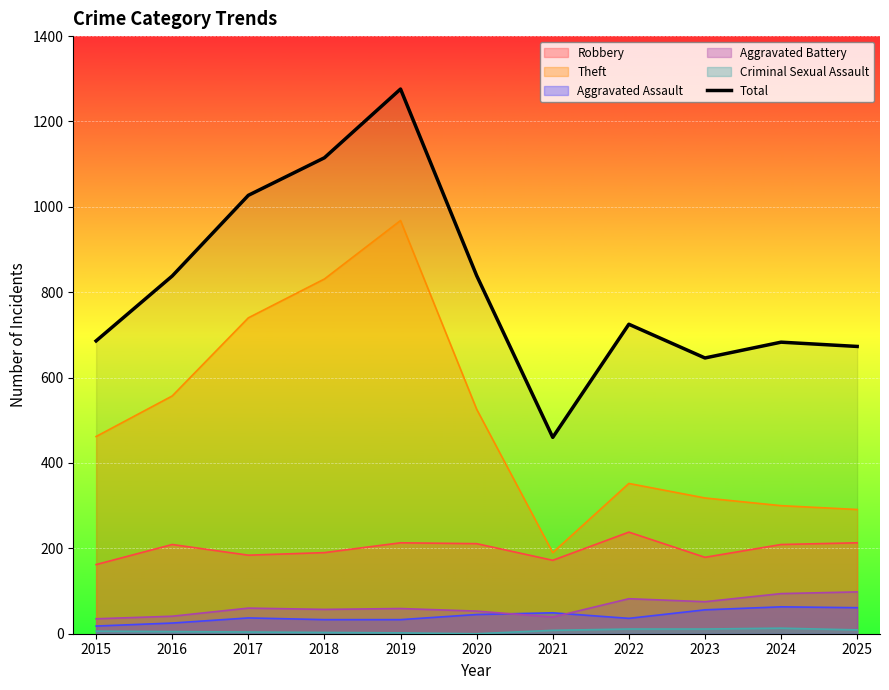

True or false: the data shows 646 at 2023.

True